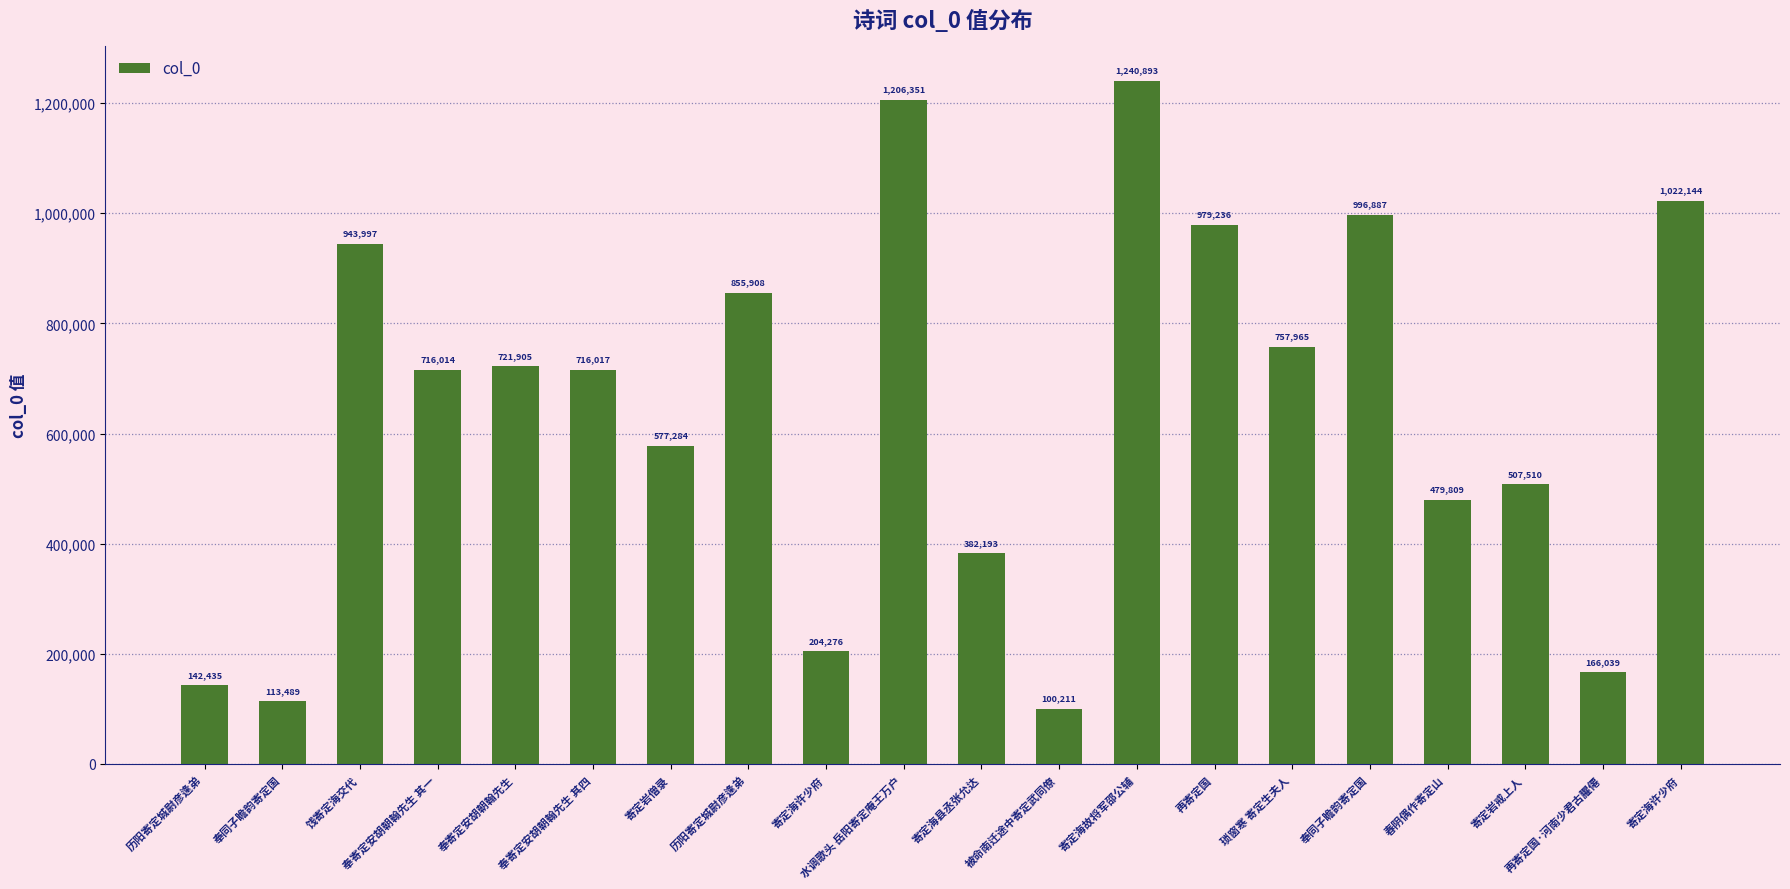

How many distinct data groups are displayed?

1